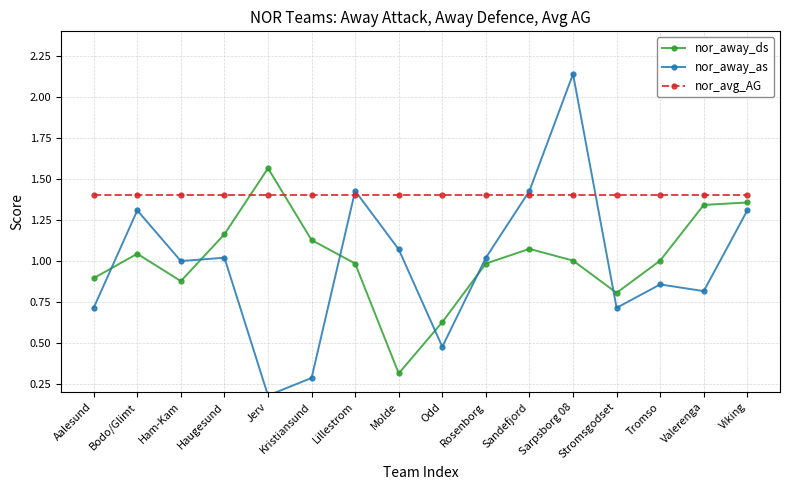

Which category has the lowest value in the nor_away_as series?

Jerv